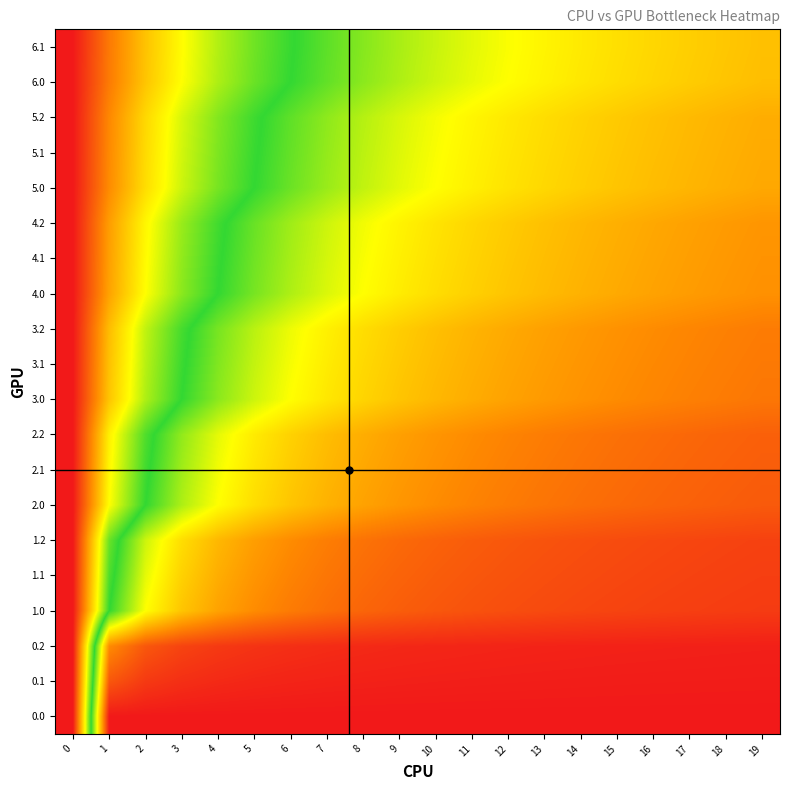

Reading right to left, what are all the values shown in this chart?

0.0: 19=1.0	18=1.0	17=1.0	16=1.0	15=1.0	14=1.0	13=1.0	12=1.0	11=1.0	10=1.0	9=1.0	8=1.0	7=1.0	6=1.0	5=1.0	4=1.0	3=1.0	2=1.0	1=1.0	0=0.0
0.1: 19=1.0	18=1.0	17=1.0	16=1.0	15=1.0	14=1.0	13=1.0	12=1.0	11=1.0	10=1.0	9=1.0	8=1.0	7=1.0	6=1.0	5=1.0	4=1.0	3=1.0	2=1.0	1=0.9	0=0.0
0.2: 19=1.0	18=1.0	17=1.0	16=1.0	15=1.0	14=1.0	13=1.0	12=1.0	11=1.0	10=1.0	9=1.0	8=1.0	7=1.0	6=1.0	5=1.0	4=1.0	3=0.9	2=0.9	1=0.8	0=0.0
1.0: 19=0.9	18=0.9	17=0.9	16=0.9	15=0.9	14=0.9	13=0.9	12=0.9	11=0.9	10=0.9	9=0.9	8=0.9	7=0.9	6=0.9	5=0.8	4=0.8	3=0.7	2=0.7	1=0.5	0=0.0
1.1: 19=0.9	18=0.9	17=0.9	16=0.9	15=0.9	14=0.9	13=0.9	12=0.9	11=0.9	10=0.9	9=0.9	8=0.9	7=0.9	6=0.8	5=0.8	4=0.8	3=0.7	2=0.6	1=0.5	0=0.0
1.2: 19=0.9	18=0.9	17=0.9	16=0.9	15=0.9	14=0.9	13=0.9	12=0.9	11=0.9	10=0.9	9=0.9	8=0.9	7=0.9	6=0.8	5=0.8	4=0.8	3=0.7	2=0.6	1=0.5	0=0.0
2.0: 19=0.9	18=0.9	17=0.9	16=0.9	15=0.9	14=0.9	13=0.9	12=0.9	11=0.8	10=0.8	9=0.8	8=0.8	7=0.8	6=0.7	5=0.7	4=0.7	3=0.6	2=0.5	1=0.3	0=0.0
2.1: 19=0.9	18=0.9	17=0.9	16=0.9	15=0.9	14=0.9	13=0.9	12=0.9	11=0.8	10=0.8	9=0.8	8=0.8	7=0.8	6=0.7	5=0.7	4=0.7	3=0.6	2=0.5	1=0.3	0=0.0
2.2: 19=0.9	18=0.9	17=0.9	16=0.9	15=0.9	14=0.9	13=0.9	12=0.8	11=0.8	10=0.8	9=0.8	8=0.8	7=0.8	6=0.7	5=0.7	4=0.6	3=0.6	2=0.5	1=0.3	0=0.0
3.0: 19=0.9	18=0.9	17=0.8	16=0.8	15=0.8	14=0.8	13=0.8	12=0.8	11=0.8	10=0.8	9=0.7	8=0.7	7=0.7	6=0.7	5=0.6	4=0.6	3=0.5	2=0.4	1=0.2	0=0.0
3.1: 19=0.9	18=0.9	17=0.8	16=0.8	15=0.8	14=0.8	13=0.8	12=0.8	11=0.8	10=0.8	9=0.7	8=0.7	7=0.7	6=0.7	5=0.6	4=0.6	3=0.5	2=0.4	1=0.2	0=0.0
3.2: 19=0.9	18=0.8	17=0.8	16=0.8	15=0.8	14=0.8	13=0.8	12=0.8	11=0.8	10=0.8	9=0.7	8=0.7	7=0.7	6=0.7	5=0.6	4=0.6	3=0.5	2=0.4	1=0.2	0=0.0
4.0: 19=0.8	18=0.8	17=0.8	16=0.8	15=0.8	14=0.8	13=0.8	12=0.7	11=0.7	10=0.7	9=0.7	8=0.7	7=0.6	6=0.6	5=0.6	4=0.5	3=0.4	2=0.3	1=0.2	0=0.0
4.1: 19=0.8	18=0.8	17=0.8	16=0.8	15=0.8	14=0.8	13=0.8	12=0.7	11=0.7	10=0.7	9=0.7	8=0.7	7=0.6	6=0.6	5=0.5	4=0.5	3=0.4	2=0.3	1=0.2	0=0.0
4.2: 19=0.8	18=0.8	17=0.8	16=0.8	15=0.8	14=0.8	13=0.8	12=0.7	11=0.7	10=0.7	9=0.7	8=0.7	7=0.6	6=0.6	5=0.5	4=0.5	3=0.4	2=0.3	1=0.2	0=0.0
5.0: 19=0.8	18=0.8	17=0.8	16=0.8	15=0.7	14=0.7	13=0.7	12=0.7	11=0.7	10=0.7	9=0.6	8=0.6	7=0.6	6=0.5	5=0.5	4=0.4	3=0.4	2=0.3	1=0.2	0=0.0
5.1: 19=0.8	18=0.8	17=0.8	16=0.8	15=0.7	14=0.7	13=0.7	12=0.7	11=0.7	10=0.7	9=0.6	8=0.6	7=0.6	6=0.5	5=0.5	4=0.4	3=0.4	2=0.3	1=0.2	0=0.0
5.2: 19=0.8	18=0.8	17=0.8	16=0.8	15=0.7	14=0.7	13=0.7	12=0.7	11=0.7	10=0.7	9=0.6	8=0.6	7=0.6	6=0.5	5=0.5	4=0.4	3=0.4	2=0.3	1=0.2	0=0.0
6.0: 19=0.8	18=0.7	17=0.7	16=0.7	15=0.7	14=0.7	13=0.7	12=0.7	11=0.6	10=0.6	9=0.6	8=0.6	7=0.5	6=0.5	5=0.5	4=0.4	3=0.3	2=0.2	1=0.1	0=0.0
6.1: 19=0.8	18=0.7	17=0.7	16=0.7	15=0.7	14=0.7	13=0.7	12=0.7	11=0.6	10=0.6	9=0.6	8=0.6	7=0.5	6=0.5	5=0.5	4=0.4	3=0.3	2=0.2	1=0.1	0=0.0